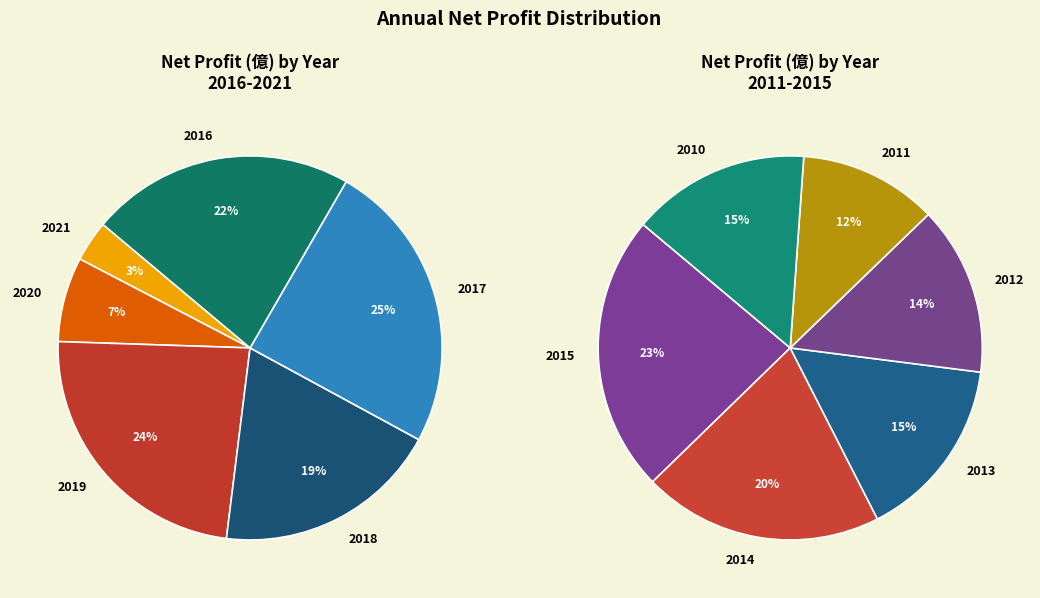

Rank the categories by value from highest to lowest.

2017, 2019, 2016, 2015, 2018, 2014, 2013, 2010, 2012, 2011, 2020, 2021